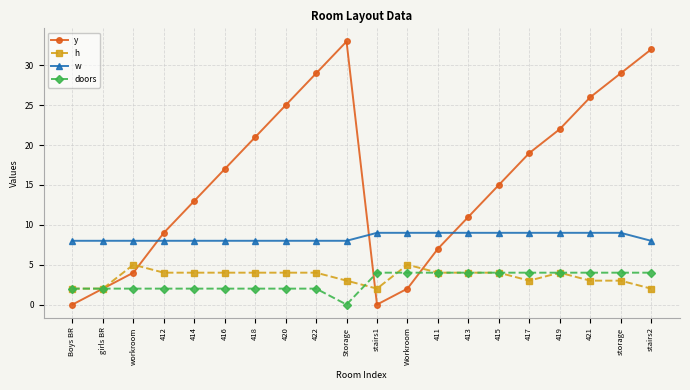

At how many categories does at least one series exceed 18?

9